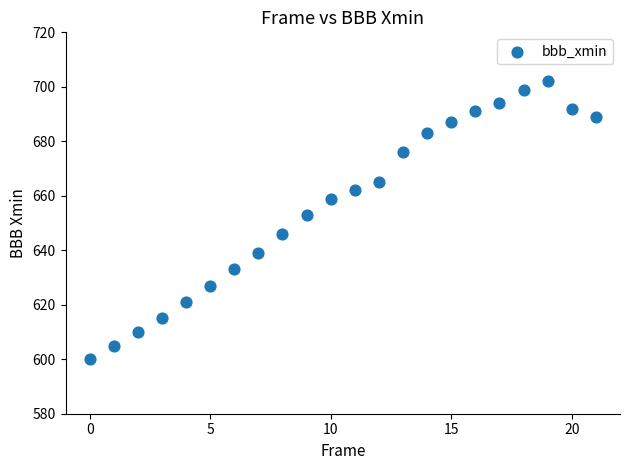

What Y value in the scatter plot is closest to 651?

653